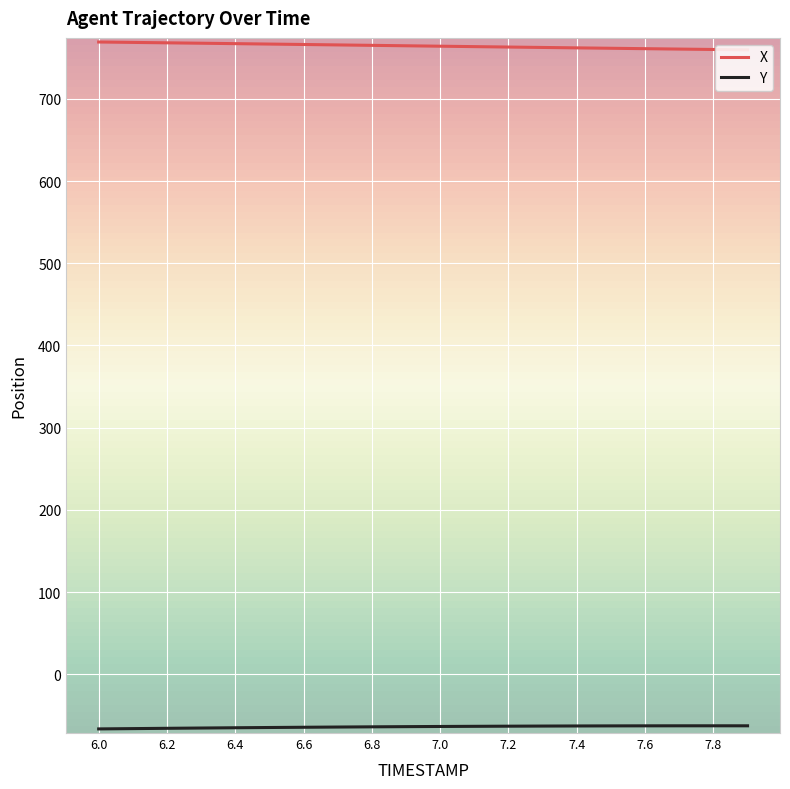

Which series has the largest total across all categories?

X